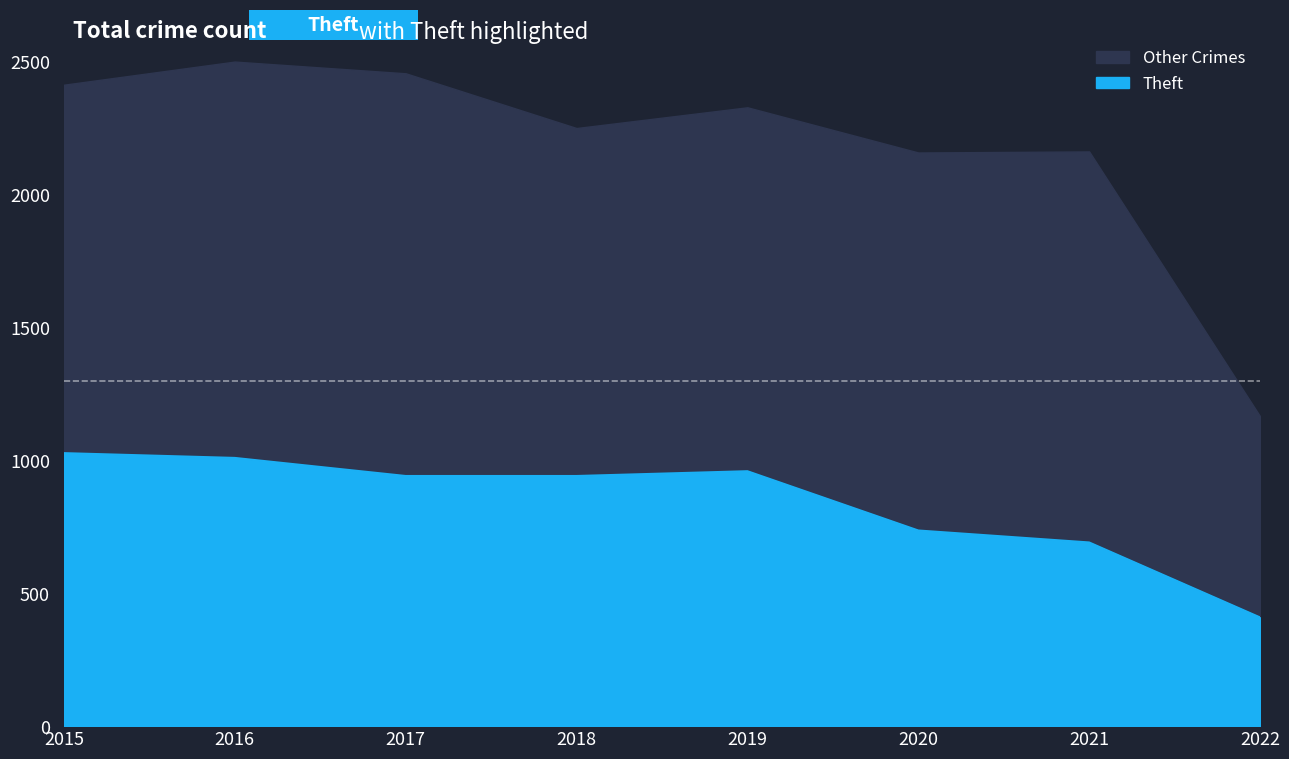

What is the difference between the maximum and second lowest values in the Theft series?

336